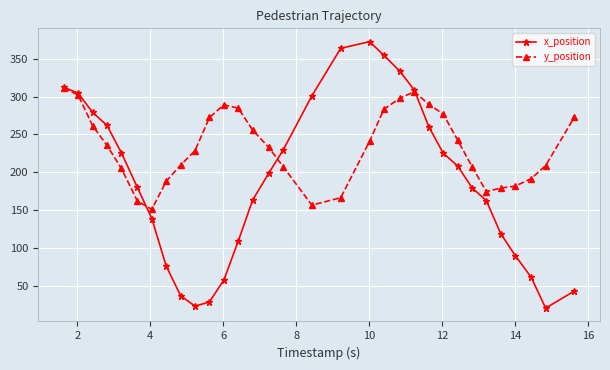

What is the lowest value of the x_position series?

20.2